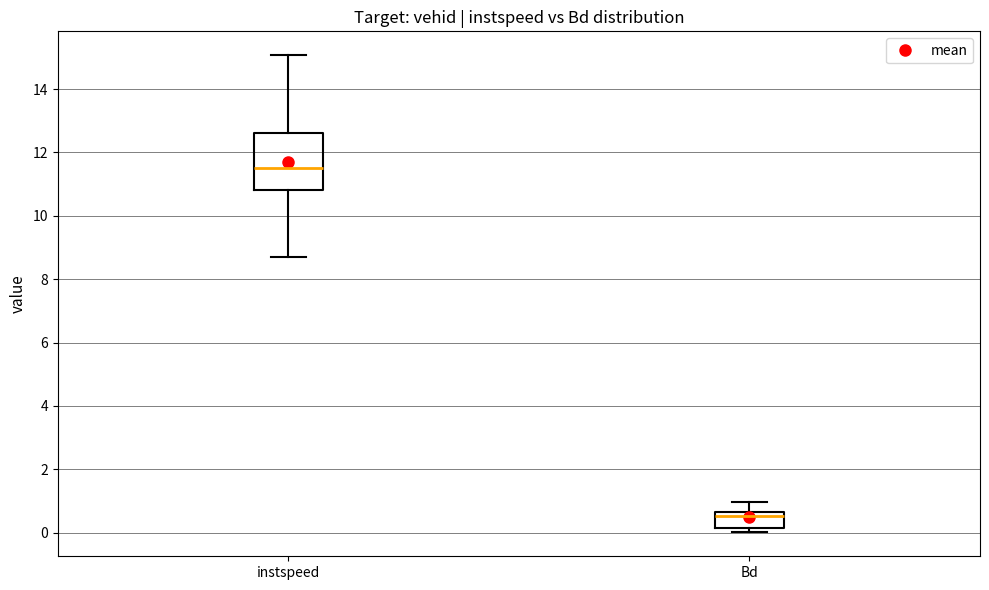

Reading left to right, transcribe this box plot: for each box, give where its median line is, the range the box spans, and where its two whiskers end, as read against the y-axis. The values are not printed on the chart, so give them approximately, as read against the axis.

instspeed: median 11.6, box 10.8 to 12.6, whiskers 8.8 to 15.0
Bd: median 0.6 (just below the box's upper edge), box 0.2 to 0.6, whiskers 0.0 to 1.0